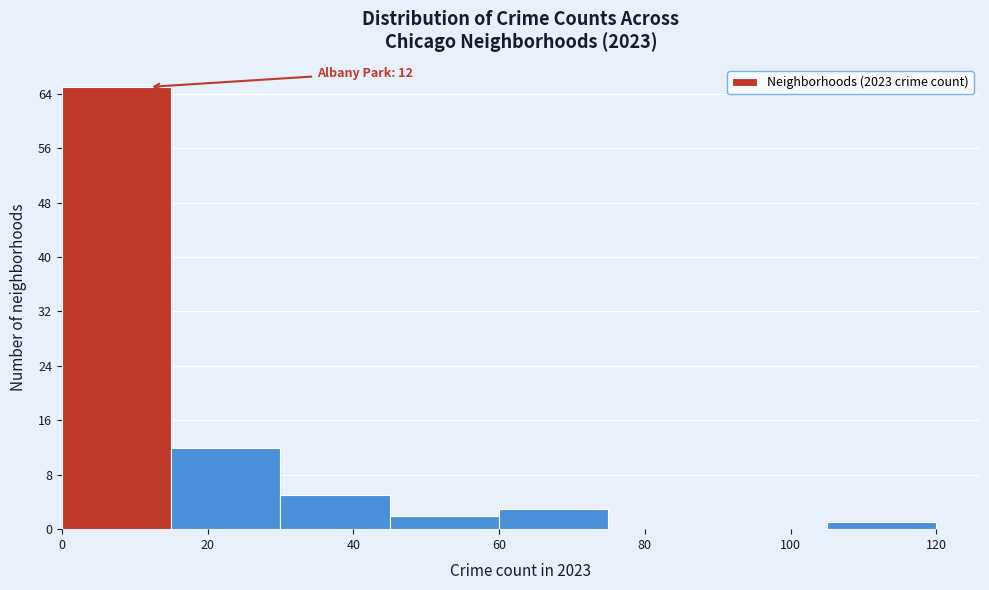

Which range on the x-axis has the tallest bar?

0 to 15